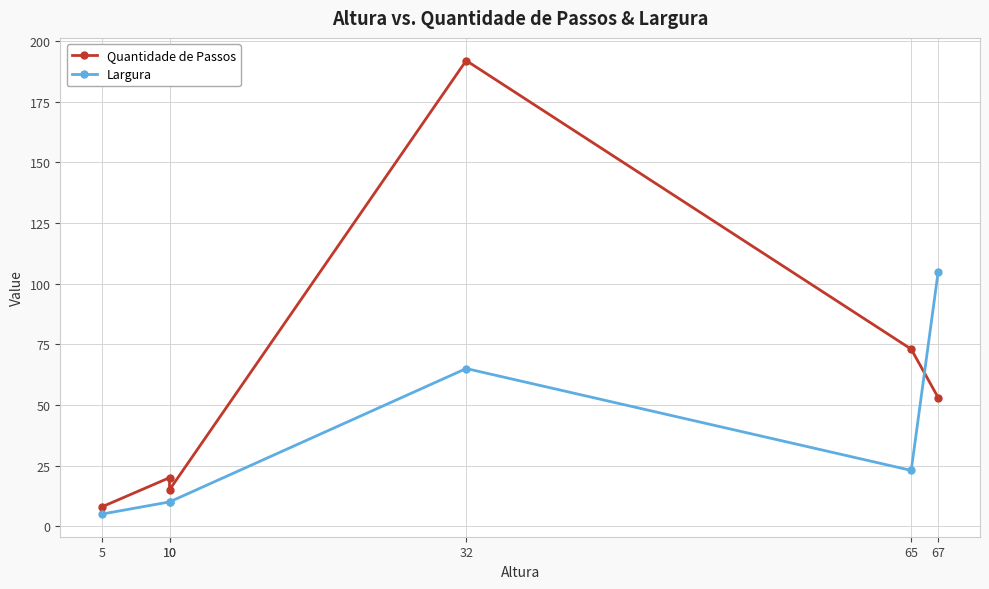

What is the sum of the Quantidade de Passos values at 5 and 32?

200